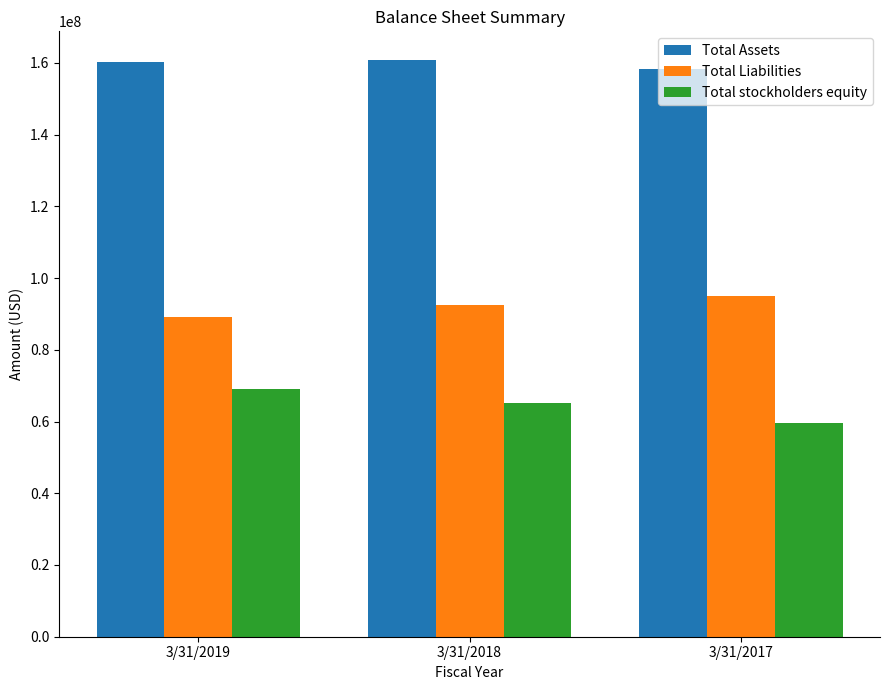

Count the Total Assets values in the range 158280000 to 160751000.

3